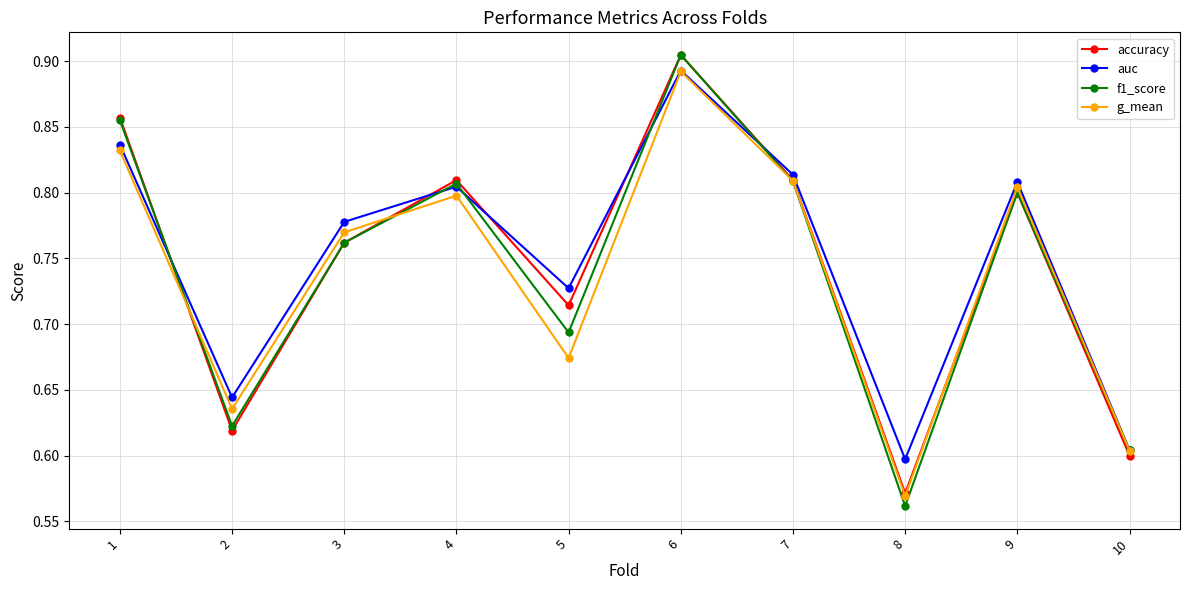

What are all the series names shown in the legend?

accuracy, auc, f1_score, g_mean